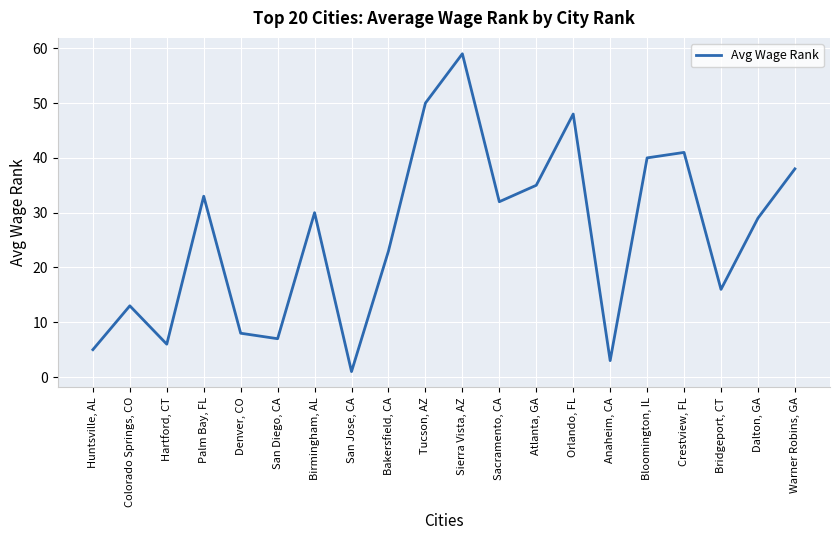

Which category has the highest value across all series?

Sierra Vista, AZ